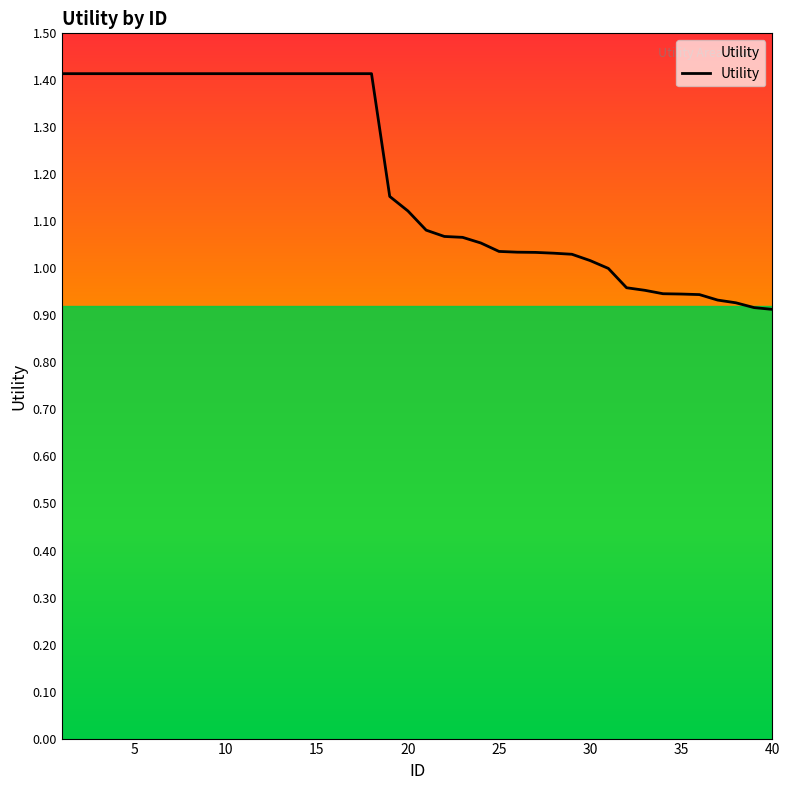

What is the difference between the maximum and minimum values?

0.5